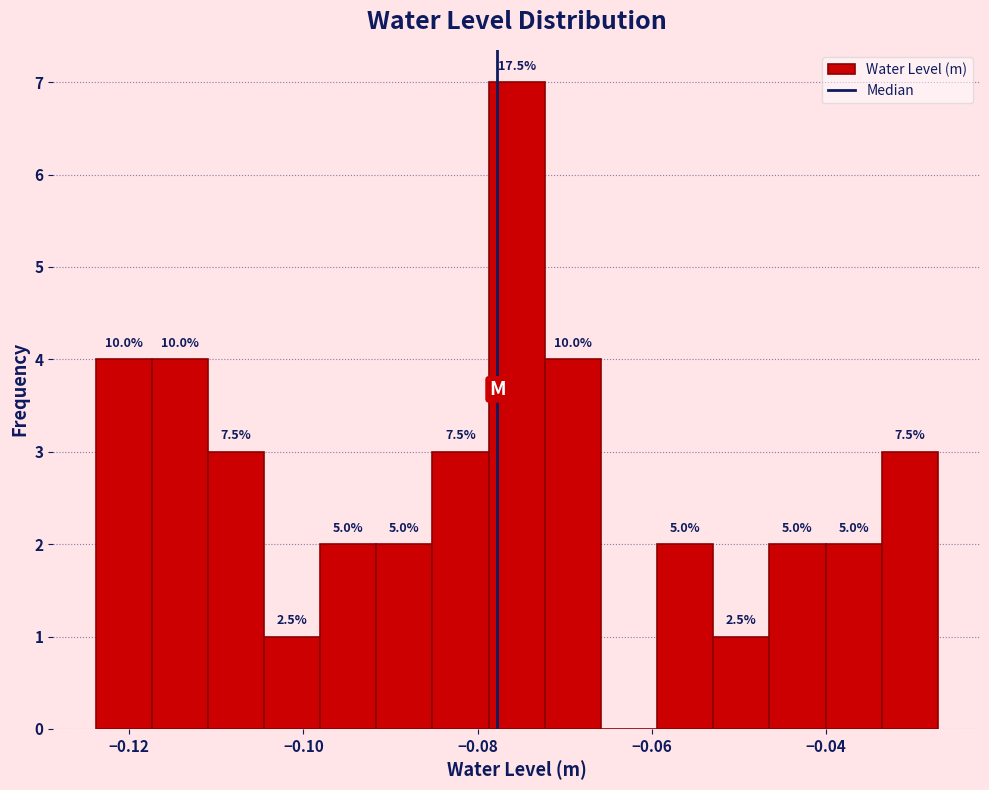

Around what value on the x-axis is the tallest bar? Give the approximate position of its centre, as read against the axis.

-0.076